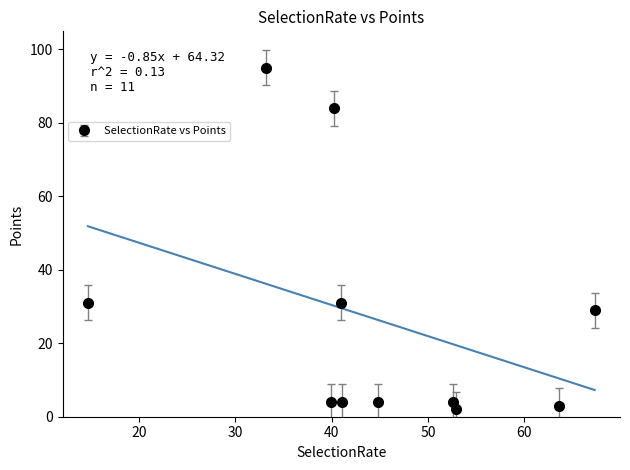

What is the value of the SelectionRate vs Points point at the 10th from the left?

3